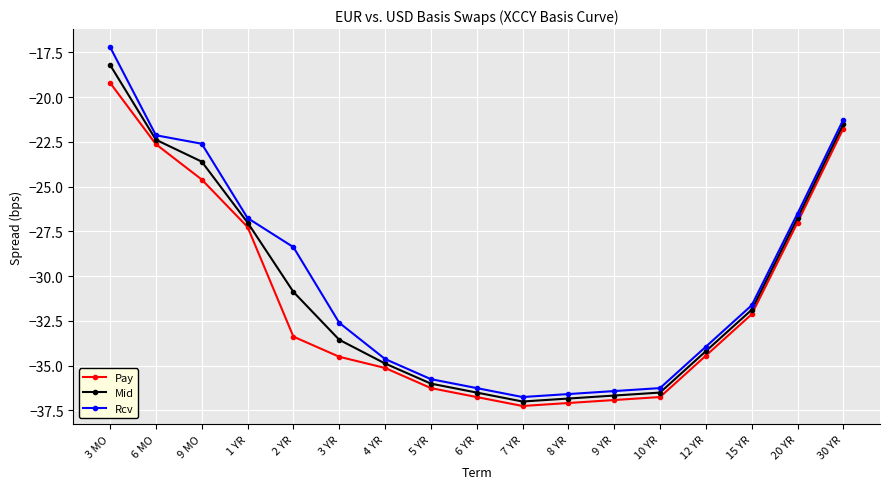

What are all the series names shown in the legend?

Pay, Mid, Rcv